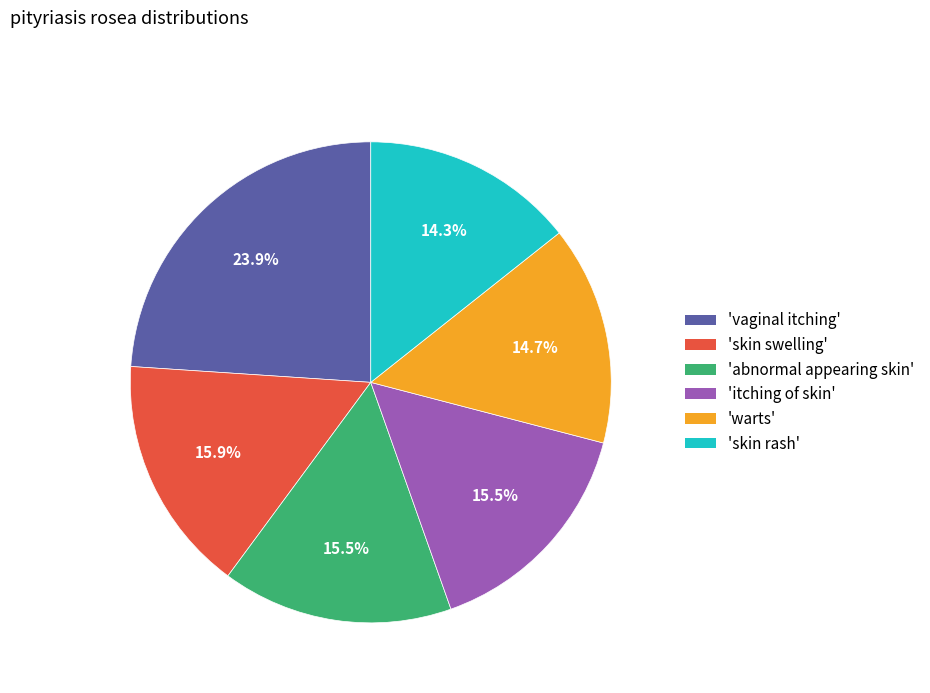

Is there any slice that represents more than half of the pie?

No